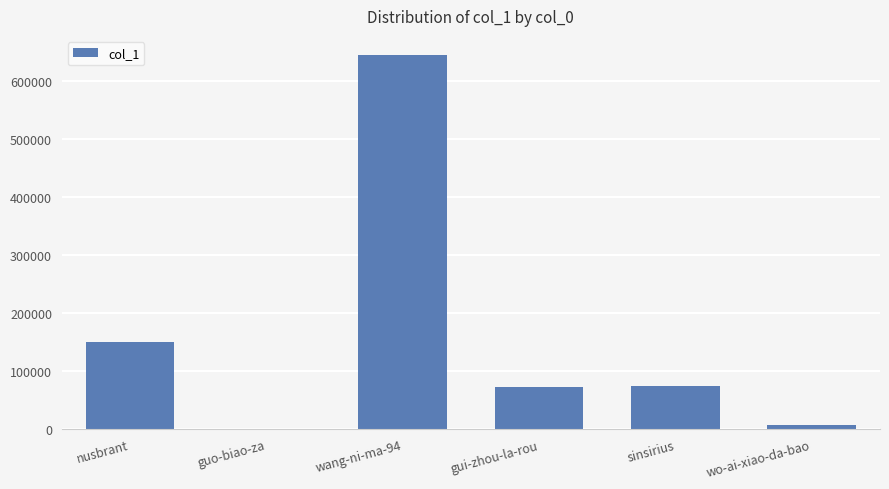

What is the greatest value displayed?

645980